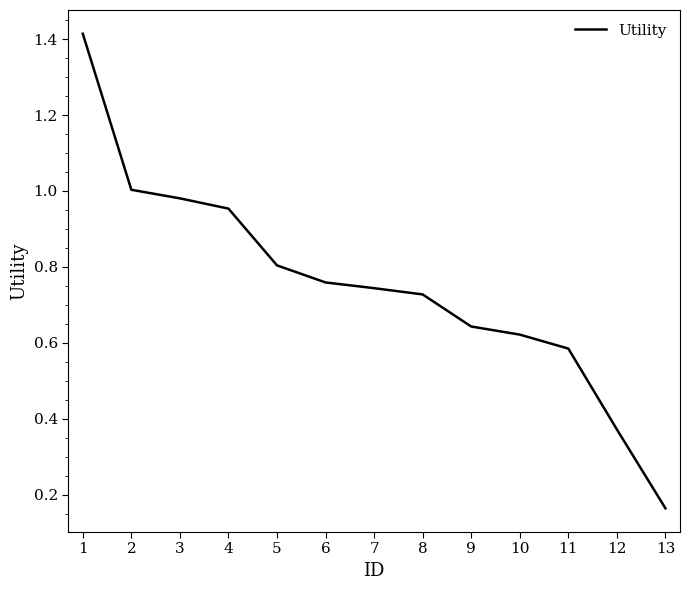

At which label is the value closest to 0?

13